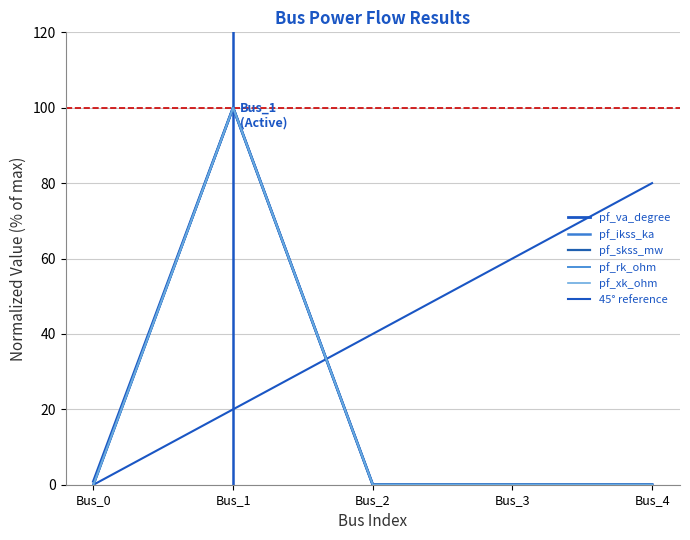

At Bus_1, list the series in order from largest to smallest.

pf_va_degree, pf_ikss_ka, pf_skss_mw, pf_rk_ohm, pf_xk_ohm, 45° reference